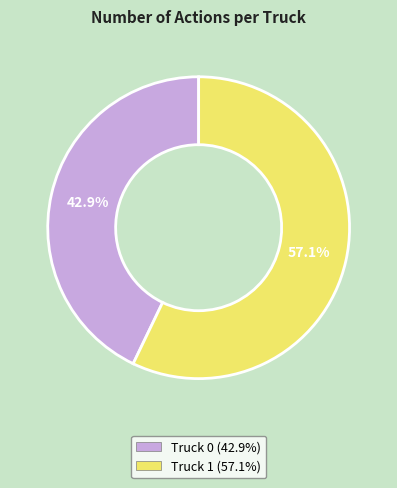

To the nearest percent, what is the difference between the largest and smallest slice percentages?

14%